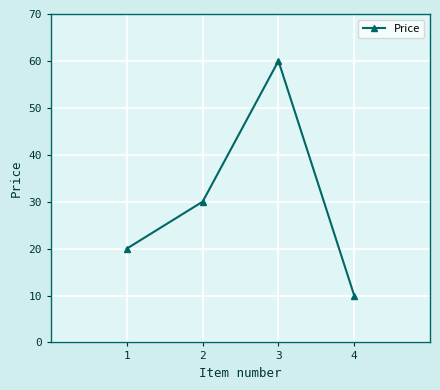

Which label corresponds to the smallest value in the chart?

4